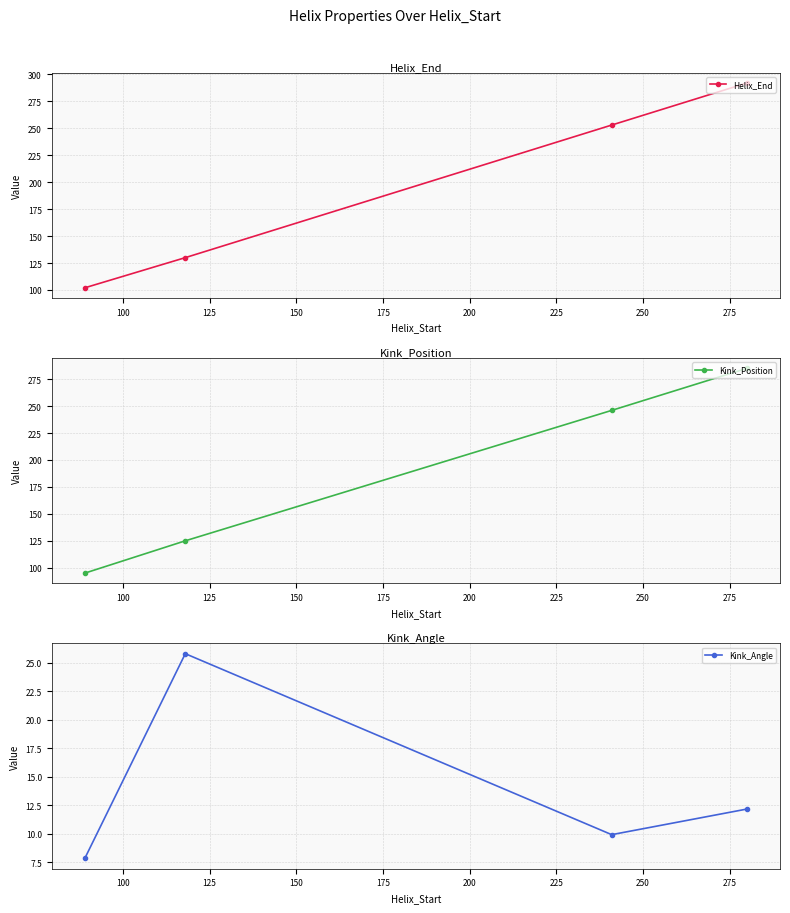

True or false: Helix_End has more than 1 interior local peaks.

False